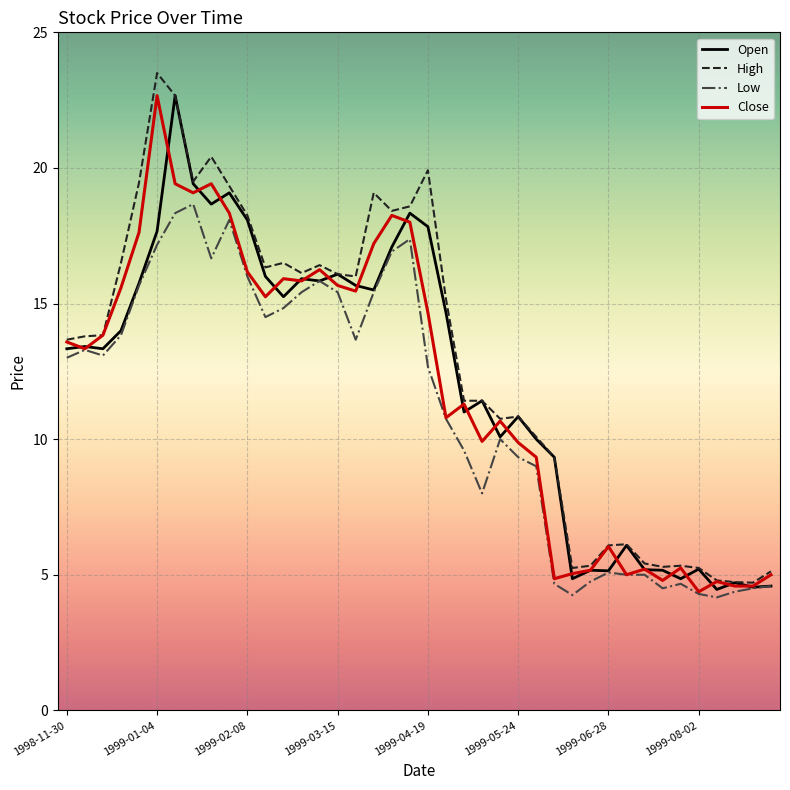

What is the maximum value shown in the chart?

23.5